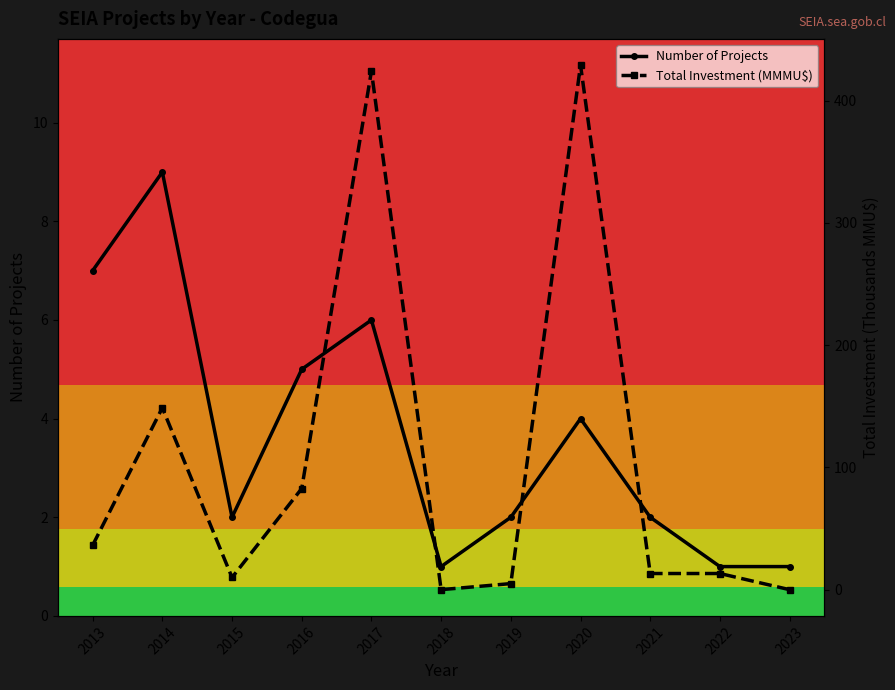

Reading right to left, list all the values displayed in this chart.

Number of Projects: 2023=1.0	2022=1.0	2021=2.0	2020=4.0	2019=2.0	2018=1.0	2017=6.0	2016=5.0	2015=2.0	2014=9.0	2013=7.0
Total Investment (MMMU$): 2023=0.0	2022=13.2	2021=13.2	2020=429.0	2019=5.0	2018=0.0	2017=424.1	2016=82.7	2015=10.0	2014=148.8	2013=36.3